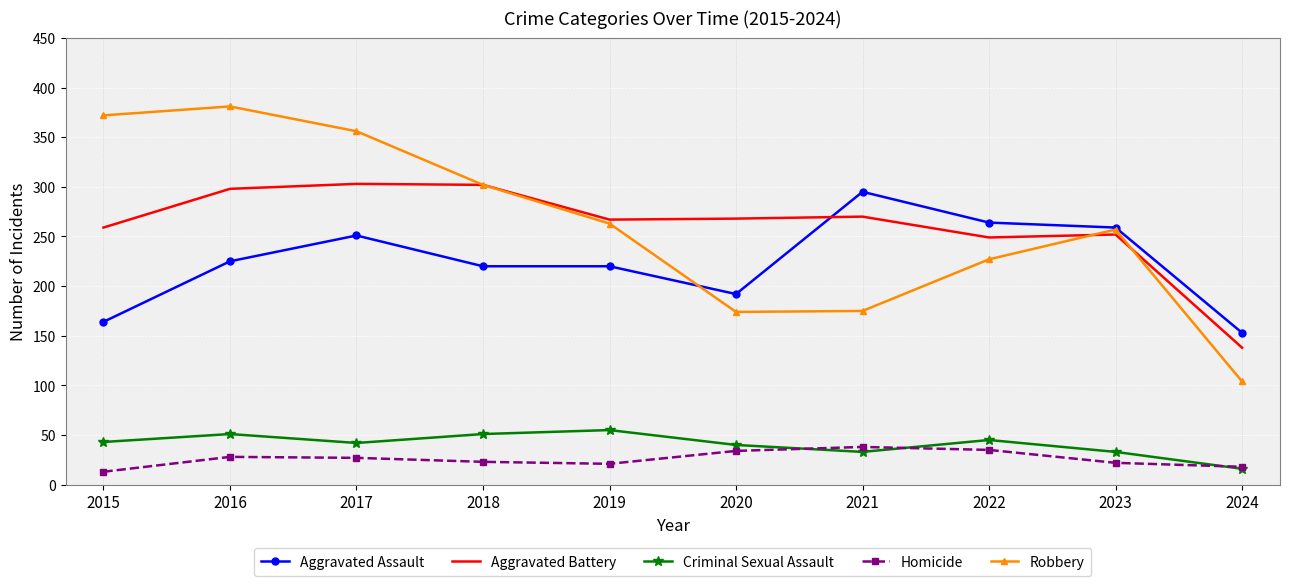

True or false: Aggravated Battery and Criminal Sexual Assault intersect in this chart.

False